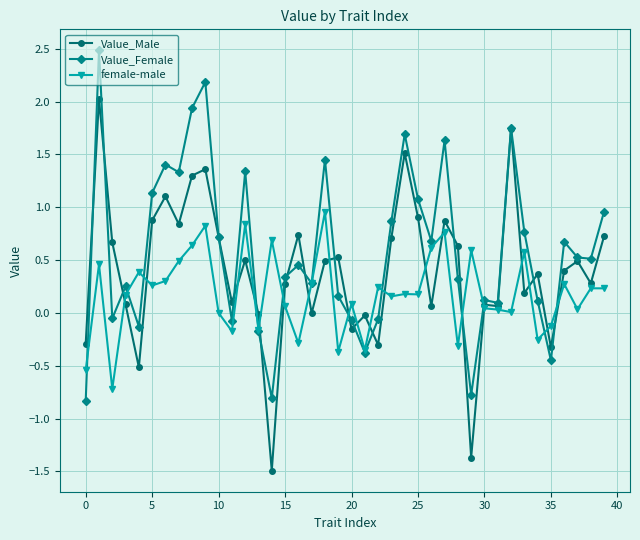

Which series has the widest spread of values?

Value_Male